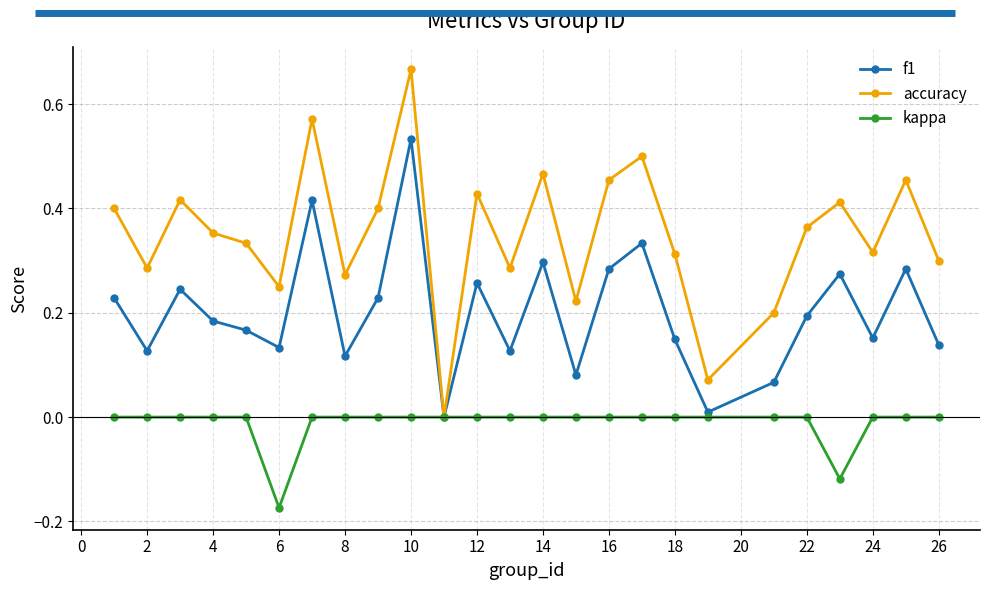

Which series has the largest total across all categories?

accuracy